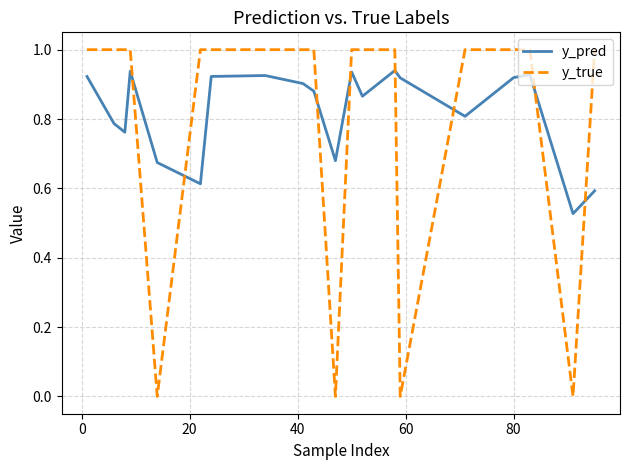

After their last crossing, which series has the higher values: y_true or y_pred?

y_true